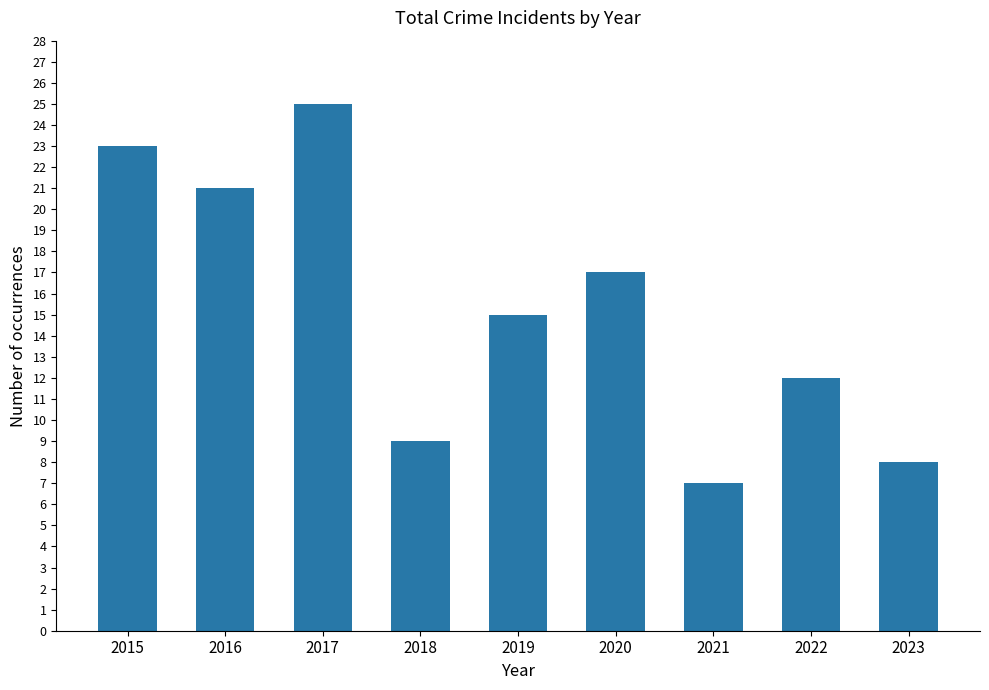

At which label does the data first exceed 15?

2015